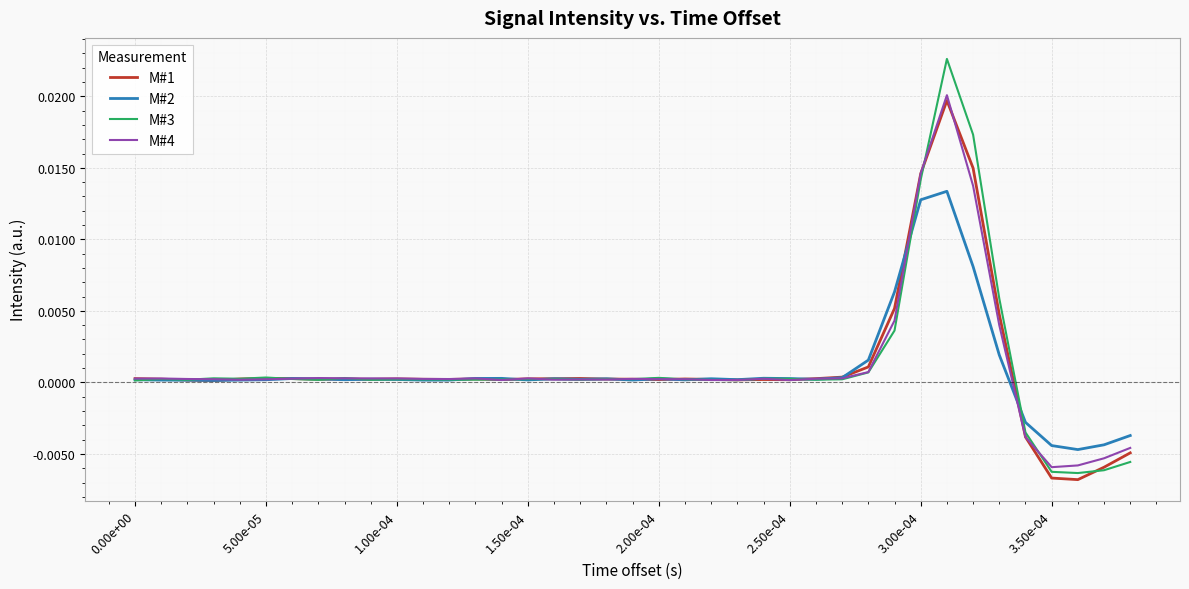

At which category does M#4 reach its first local peak?

0.00e+00